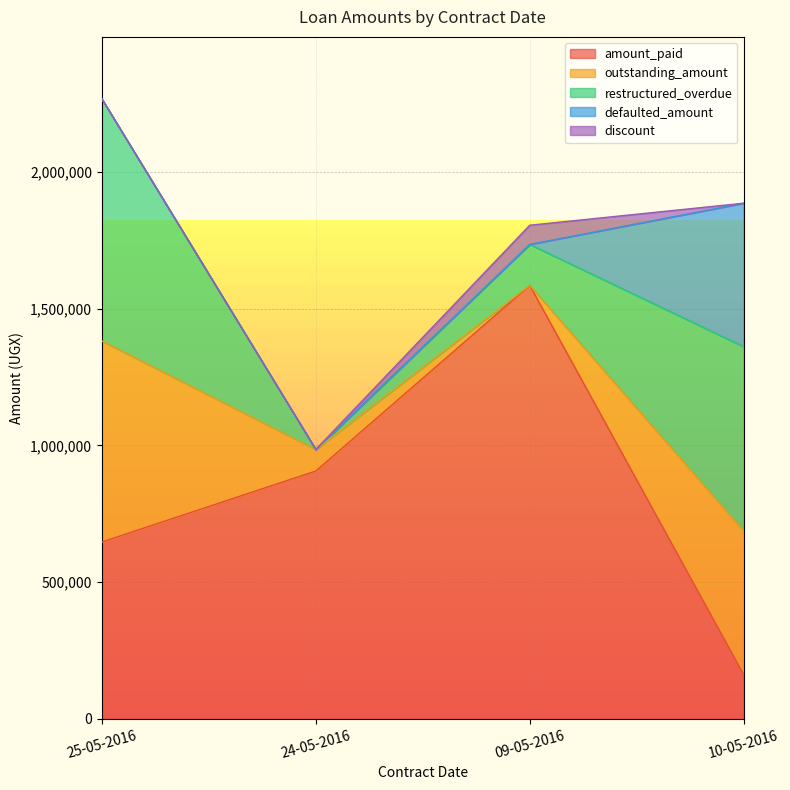

How many discount values are between 0 and 70000?

4